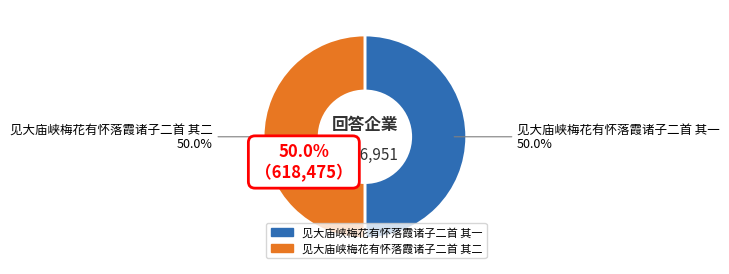

To the nearest percent, what portion does 见大庙峡梅花有怀落霞诸子二首 其二 represent?

50%